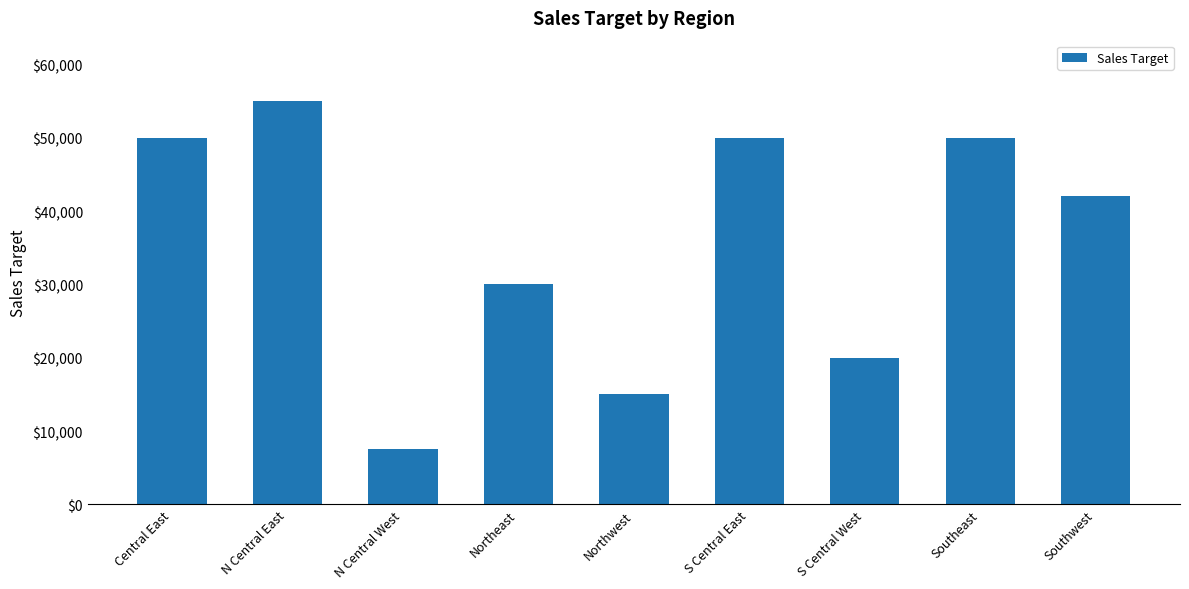

What is the label of the 8th bar from the left?

Southeast